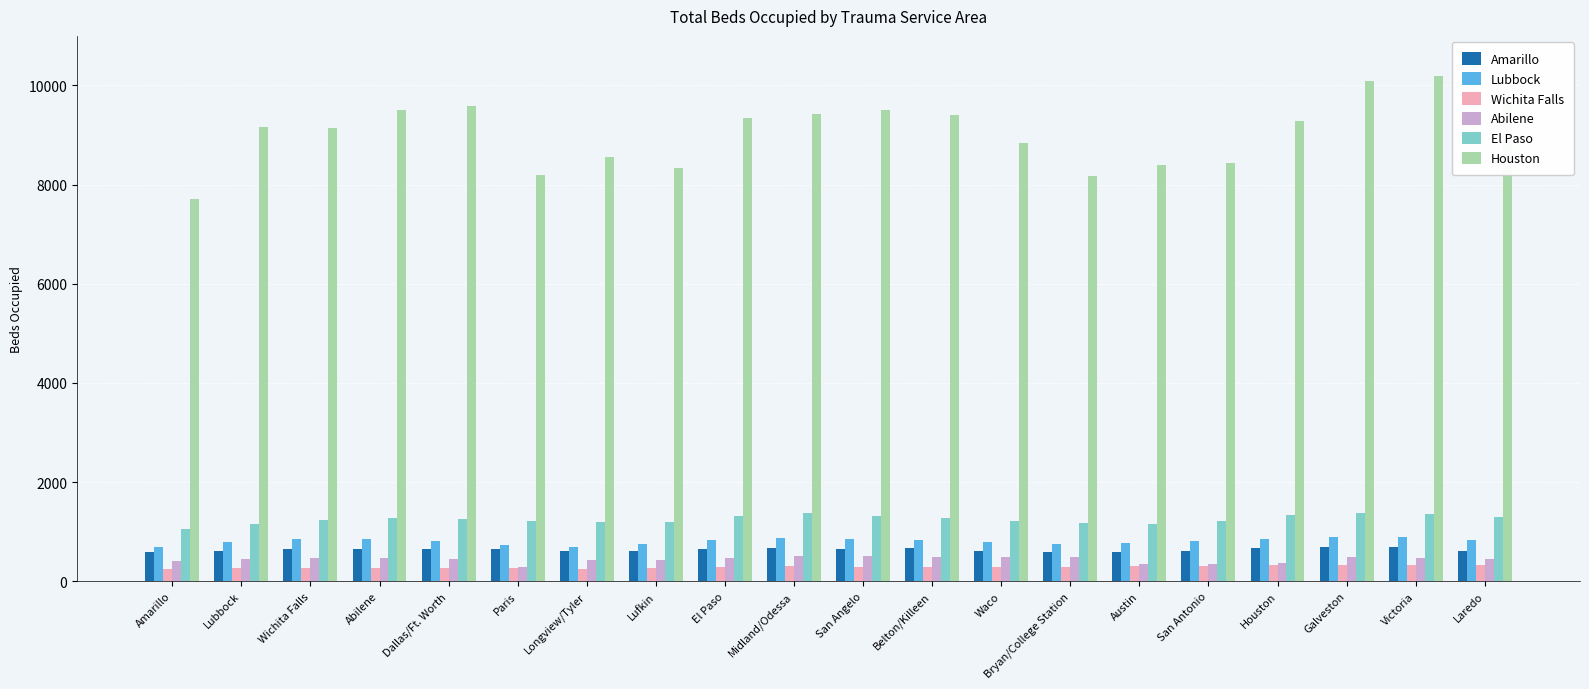

What is the sum of all Amarillo values?

12717